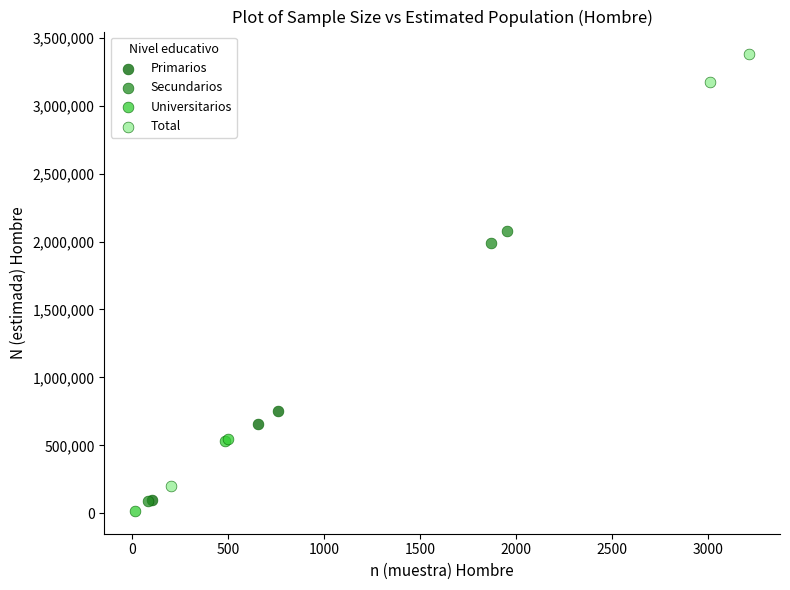

Which series contains the highest Y value?

Total